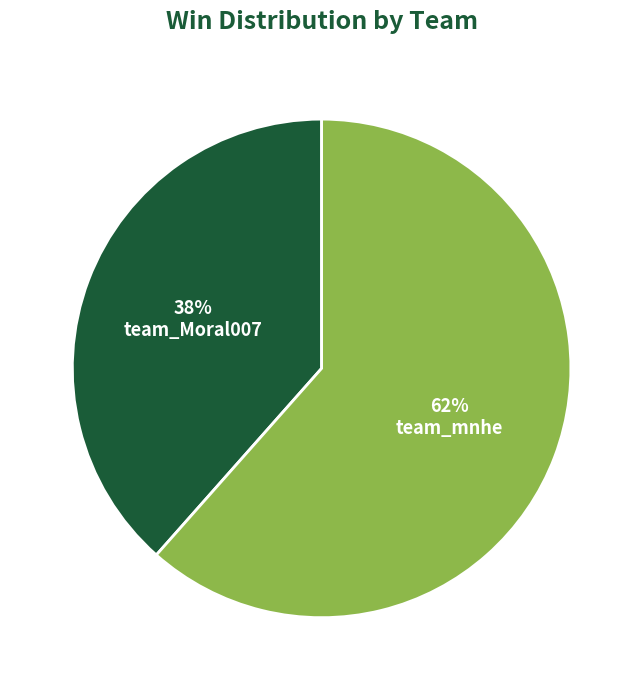

Approximately how many times larger is the value at team_Moral007 compared to team_mnhe?

0.6